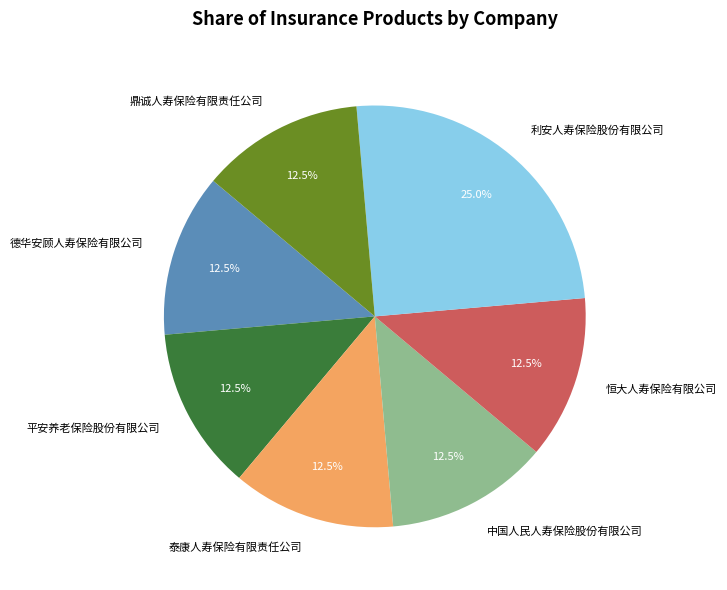

Combined, what portion of the pie is 德华安顾人寿保险有限公司 and 中国人民人寿保险股份有限公司?

25.0%